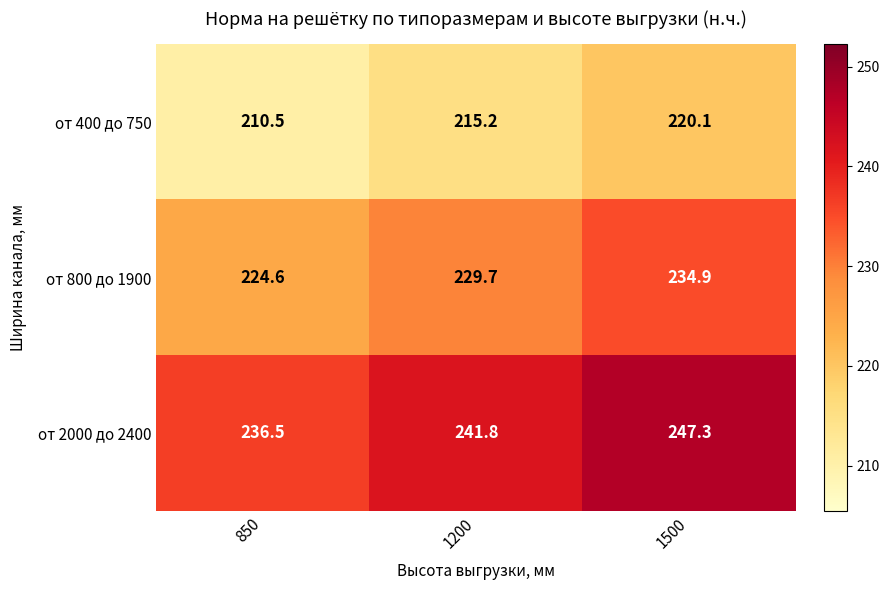

Rank the series by their average value, from lowest to highest.

от 400 до 750, от 800 до 1900, от 2000 до 2400